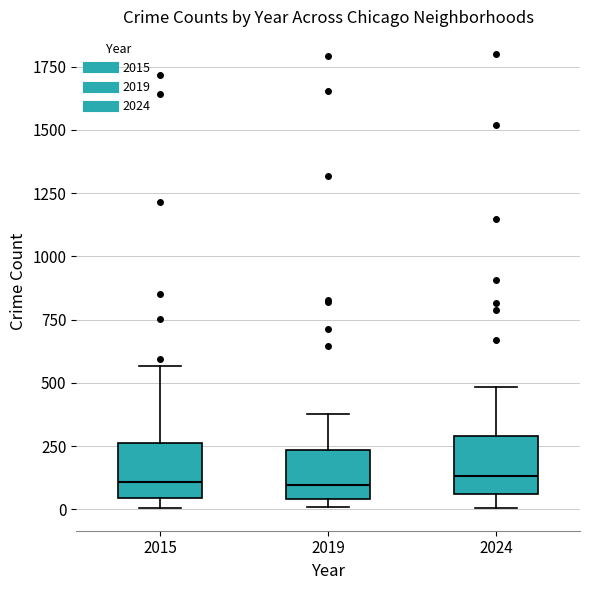

Where is the upper edge of the box at x = 2019 on the y-axis? The values are not printed on the chart, so give them approximately, as read against the axis.

250